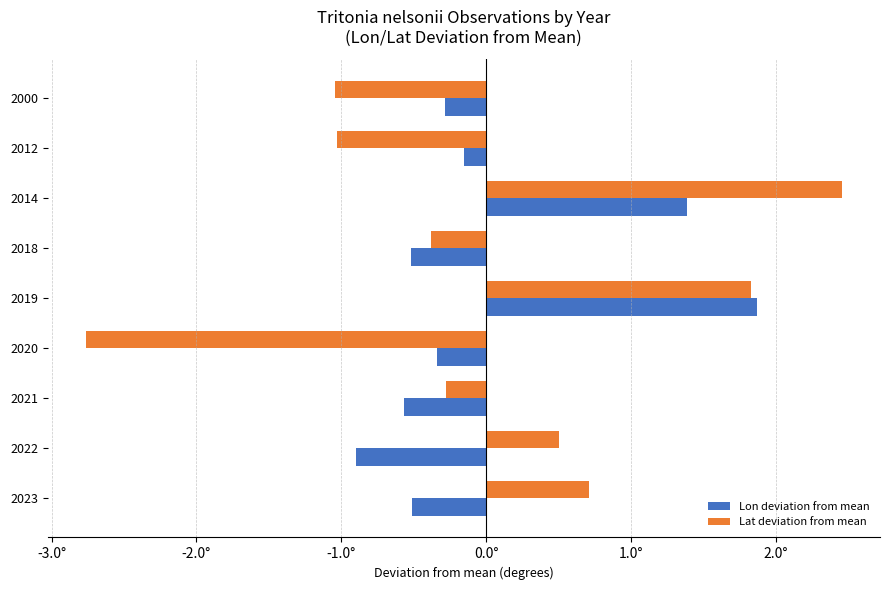

What is the difference between the second highest and minimum values in the Lon deviation from mean series?

2.3